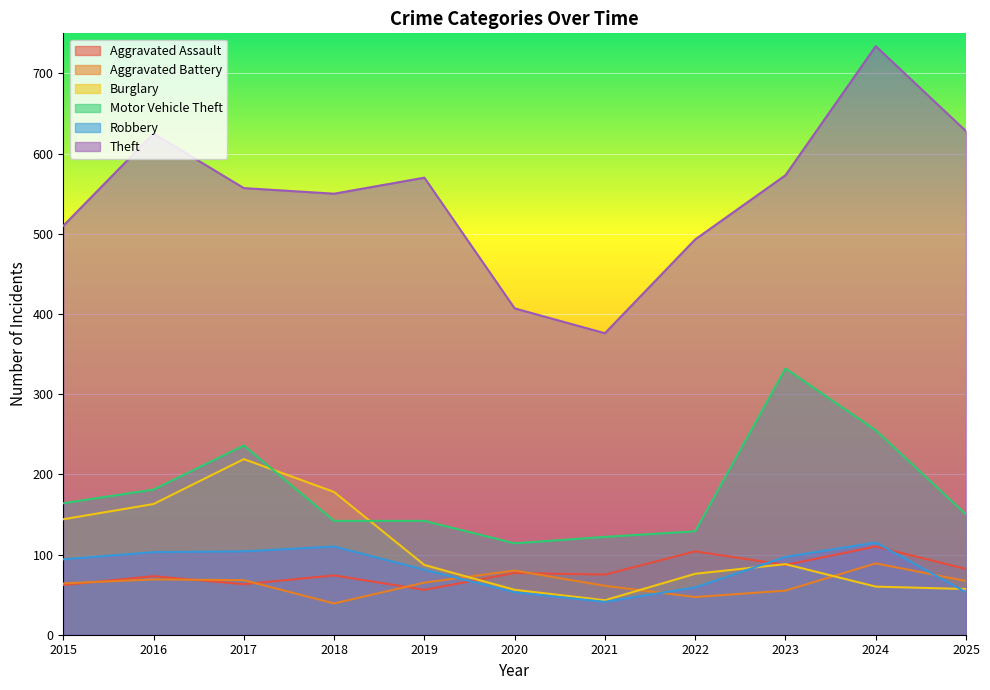

Reading right to left, what are all the values shown in this chart?

Aggravated Assault: 2025=82	2024=110	2023=87	2022=104	2021=75	2020=77	2019=56	2018=74	2017=63	2016=73	2015=62
Aggravated Battery: 2025=67	2024=89	2023=55	2022=47	2021=61	2020=80	2019=65	2018=39	2017=68	2016=69	2015=64
Burglary: 2025=57	2024=60	2023=88	2022=76	2021=43	2020=56	2019=87	2018=178	2017=219	2016=163	2015=144
Motor Vehicle Theft: 2025=150	2024=255	2023=332	2022=129	2021=122	2020=114	2019=142	2018=142	2017=236	2016=181	2015=164
Robbery: 2025=53	2024=115	2023=97	2022=59	2021=41	2020=53	2019=81	2018=110	2017=104	2016=103	2015=94
Theft: 2025=628	2024=734	2023=573	2022=493	2021=376	2020=407	2019=570	2018=550	2017=557	2016=625	2015=510